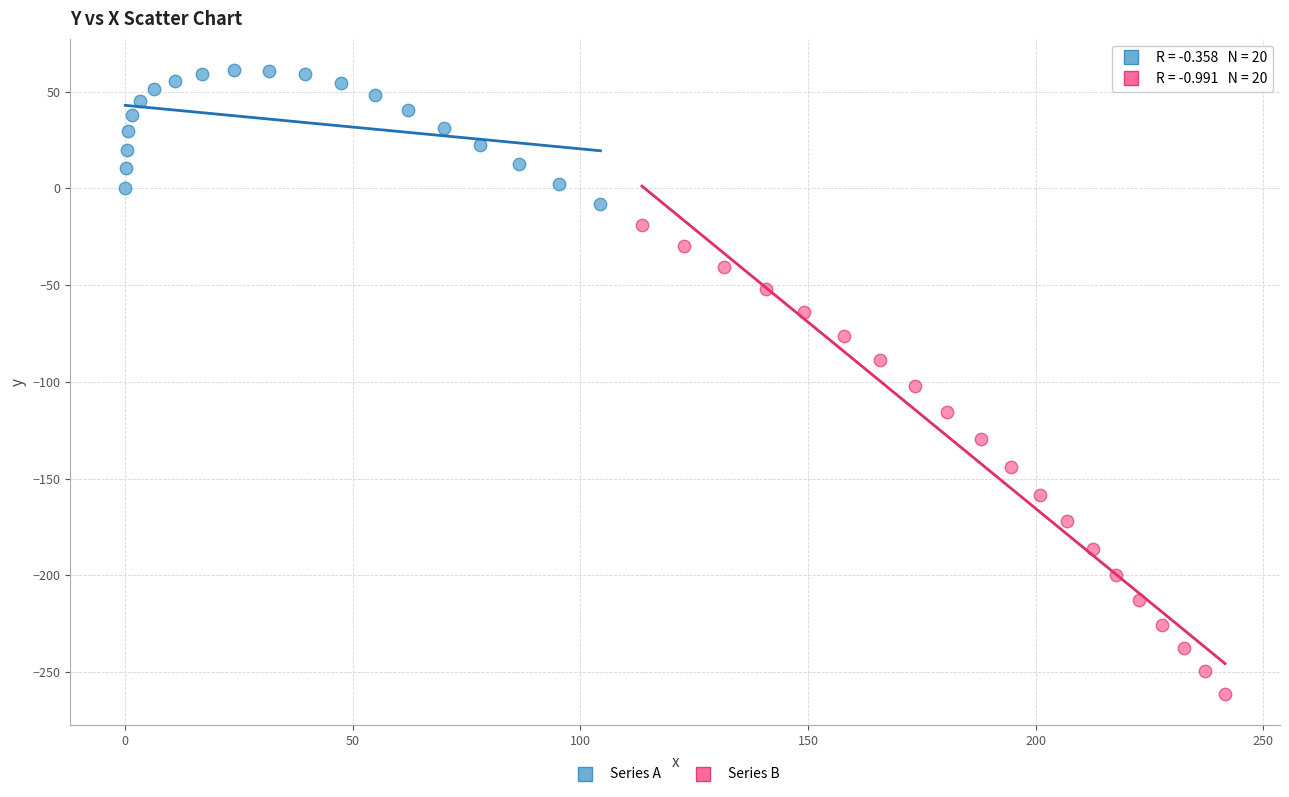

Which series has the widest spread of Y values?

Series B